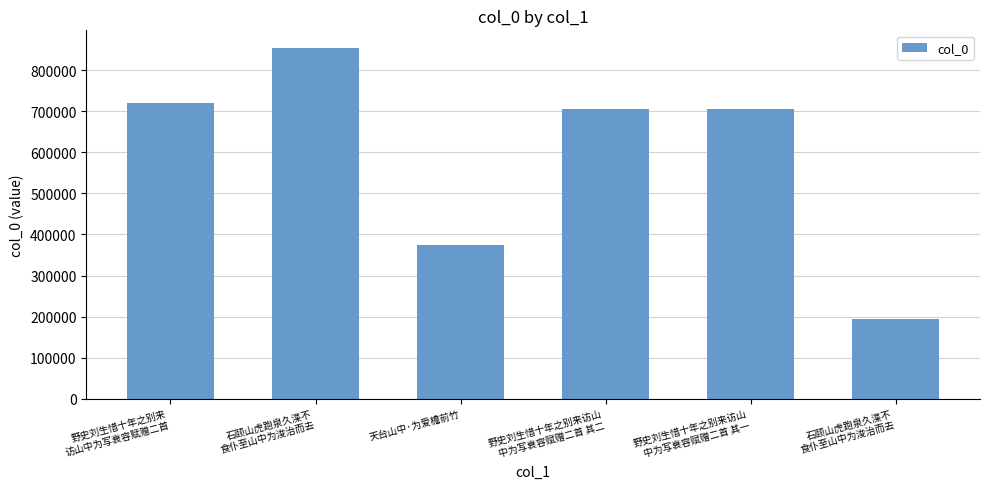

How many bars are there in total?

6